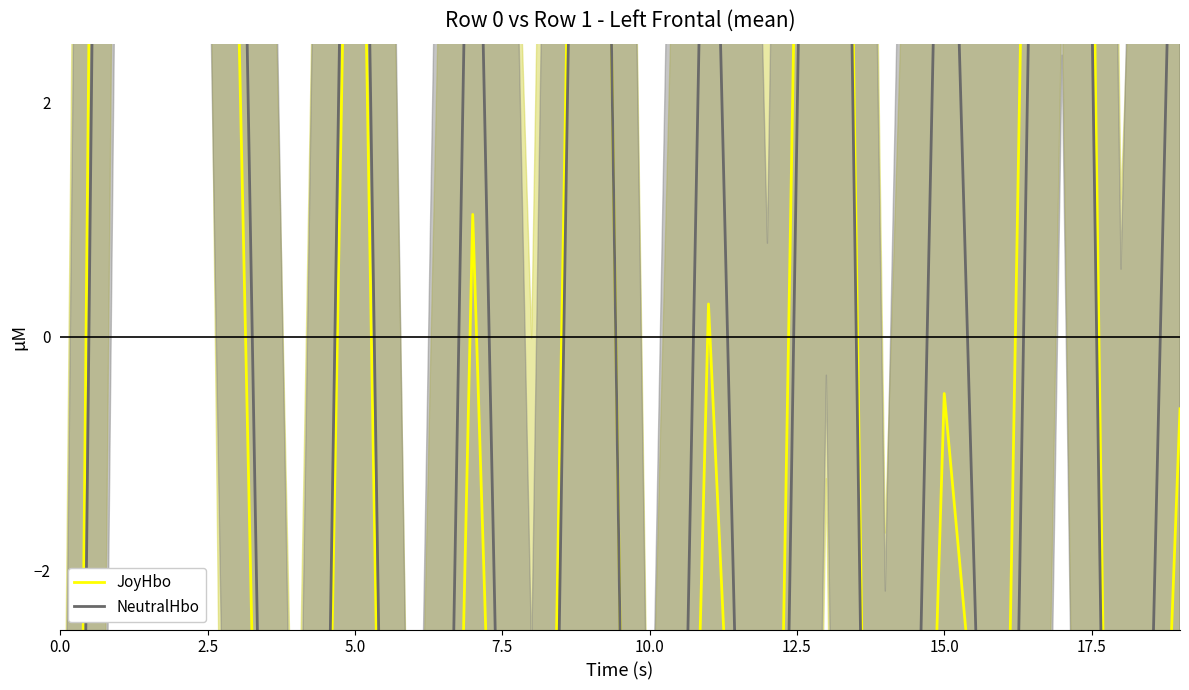

Which series ends up on top after the final intersection of JoyHbo and NeutralHbo?

NeutralHbo